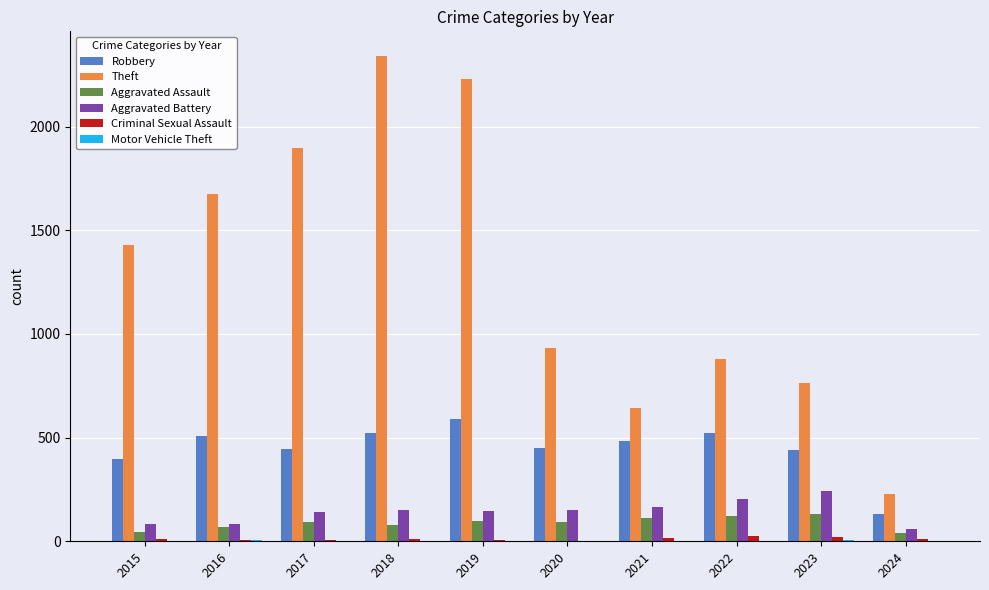

What is the greatest value displayed?

2342